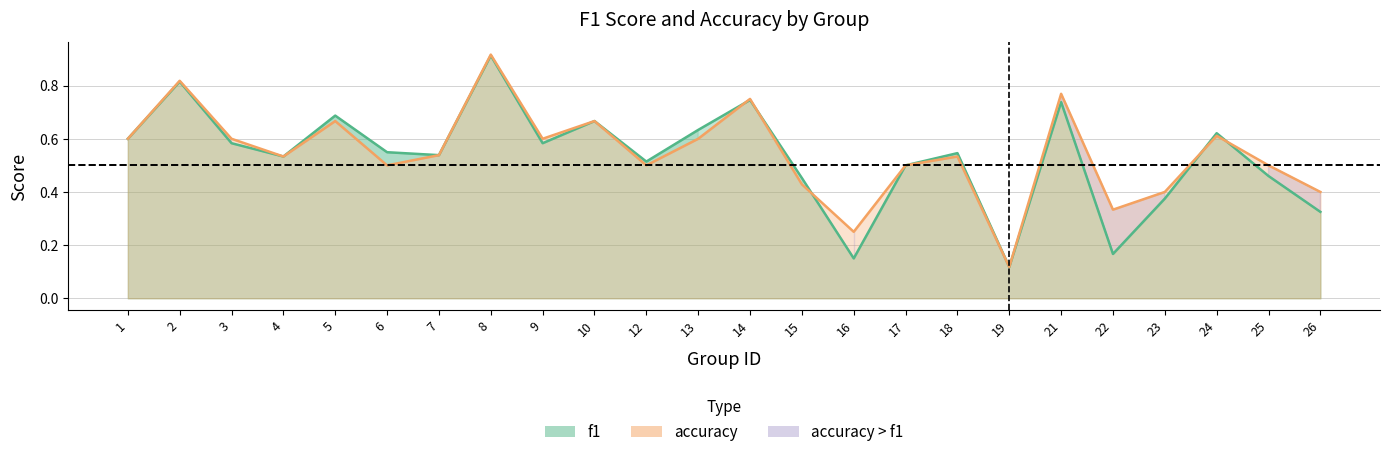

At which label is f1 closest to 0?

19